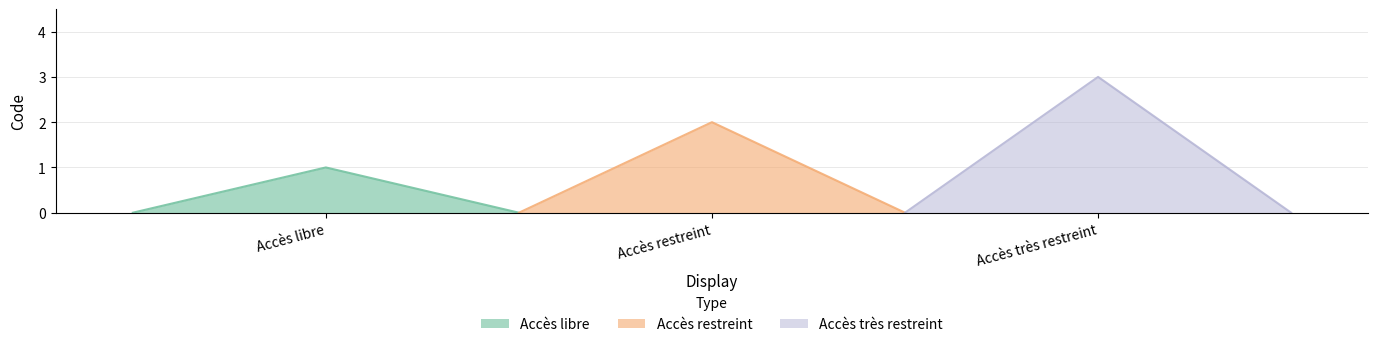

What position from the left is Accès libre?

1